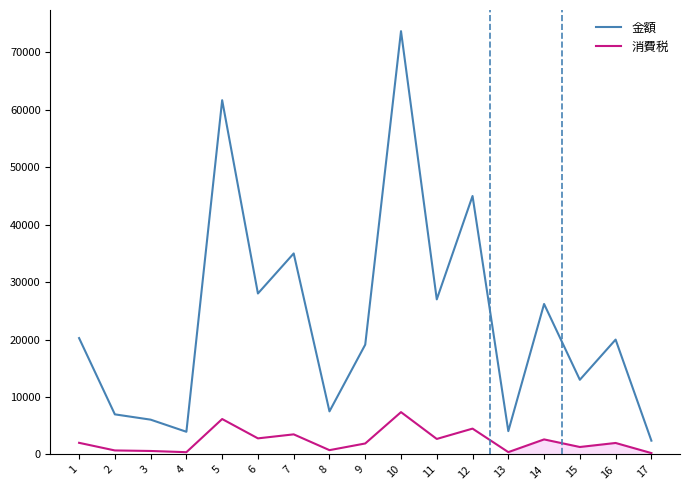

Rank the series by their maximum value, from lowest to highest.

消費税, 金額